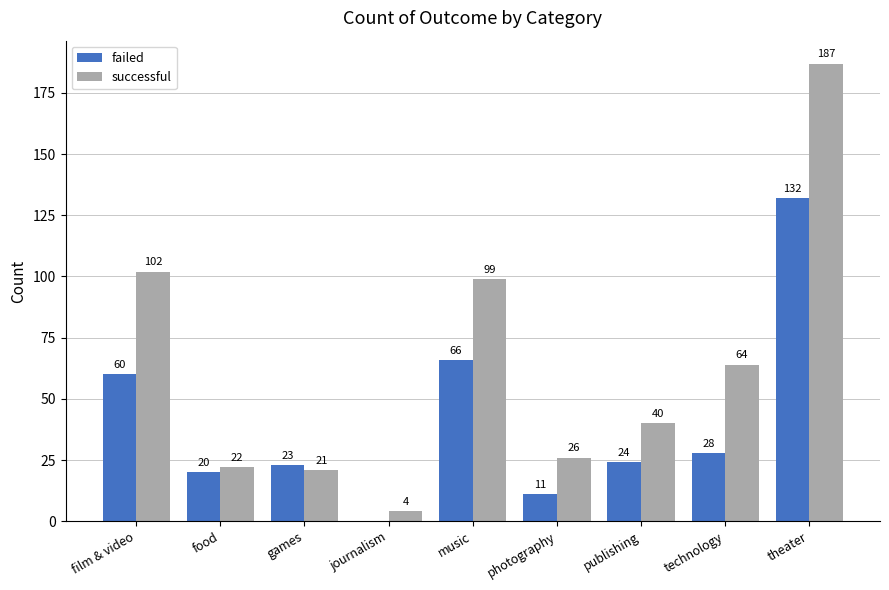

What is the difference between the successful values at theater and photography?

161